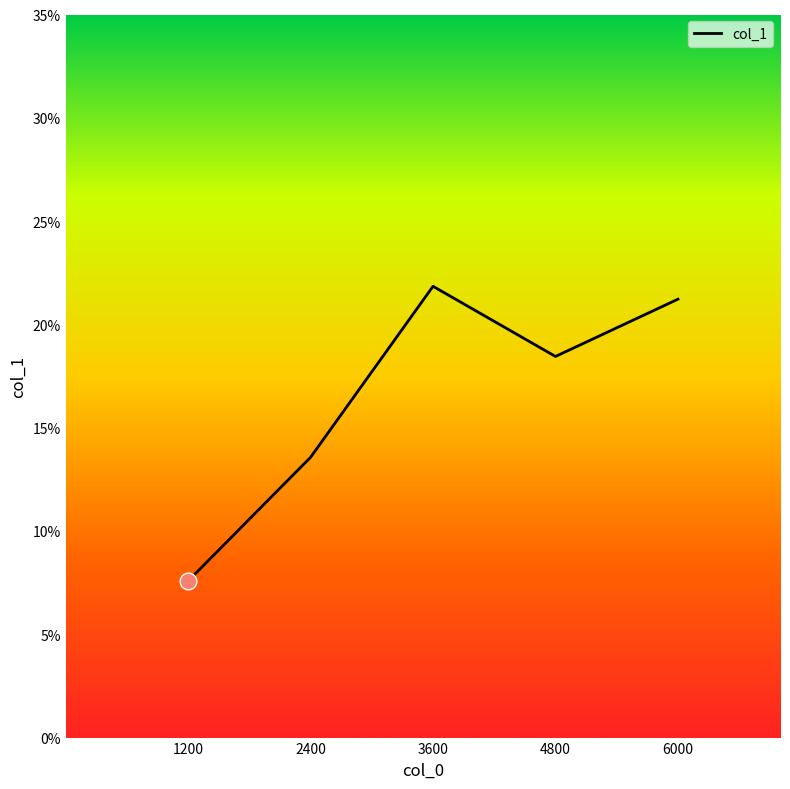

Does the chart display data point markers on the line(s)?

No